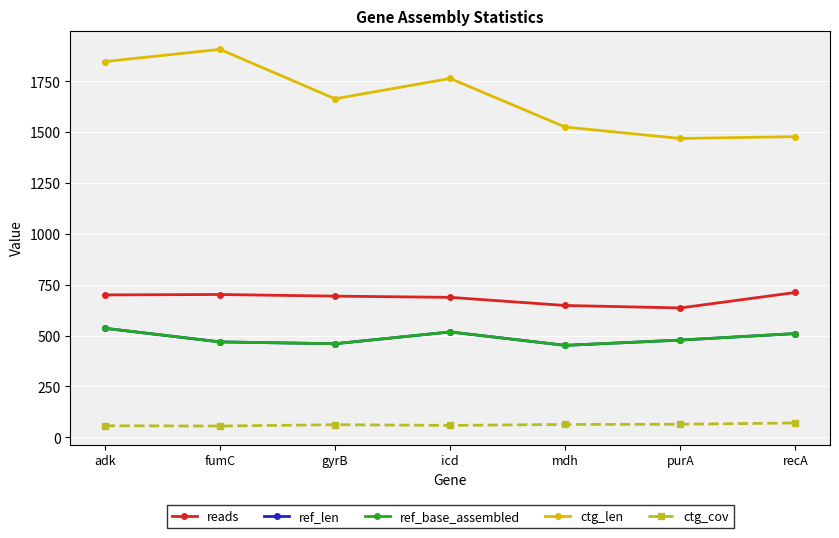

Rank the series by their maximum value, from highest to lowest.

ctg_len, reads, ref_len, ref_base_assembled, ctg_cov